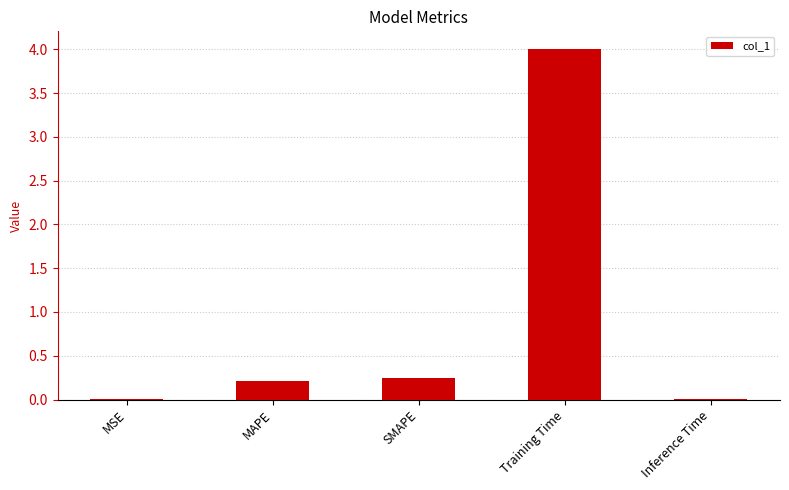

At which category does the chart reach its peak across all series?

Training Time